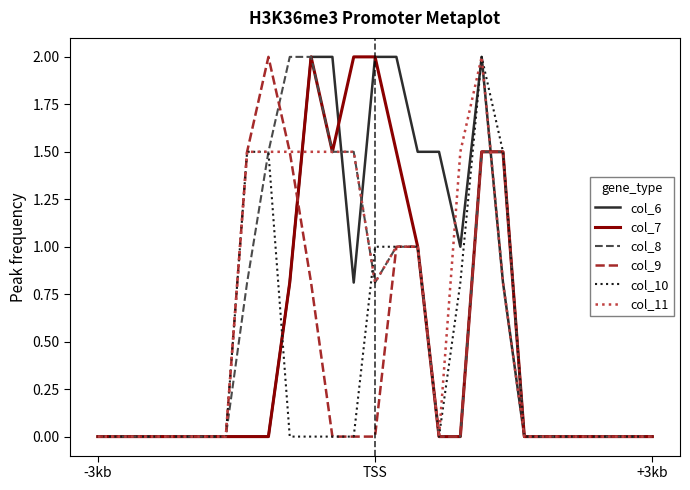

What is the maximum value shown in the chart?

2.0